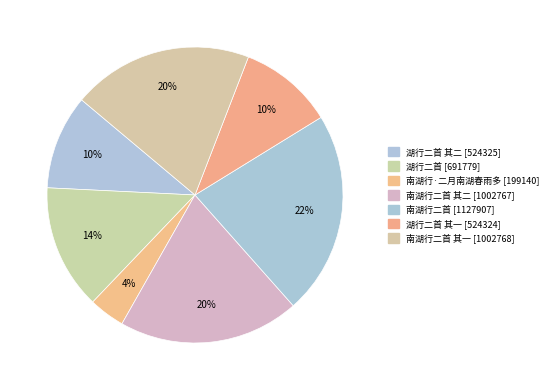

Count the number of slices in the pie.

7